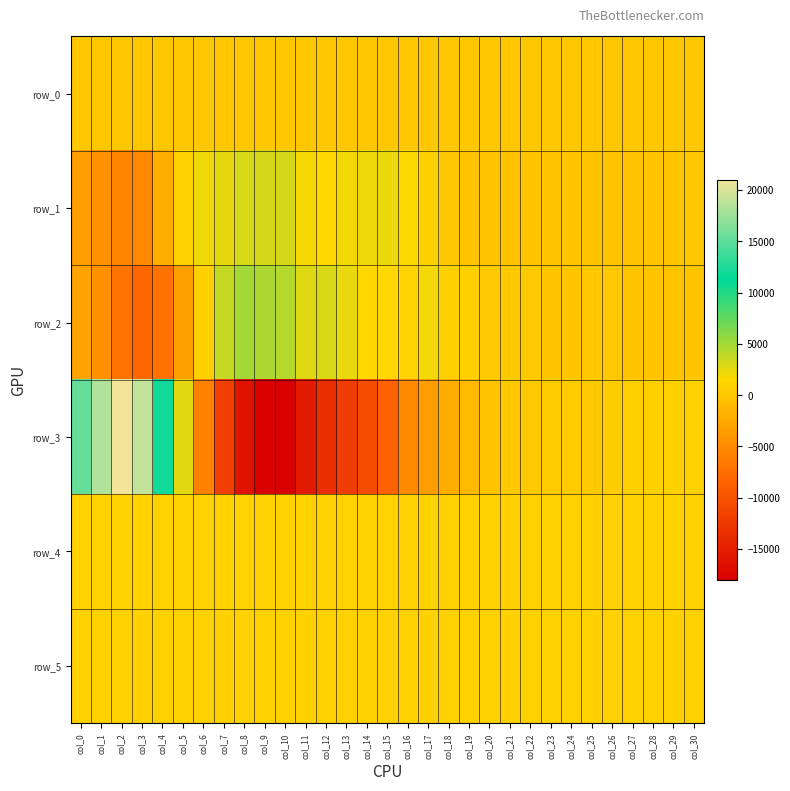

Where is row_5 nearest to the value 856?

col_4